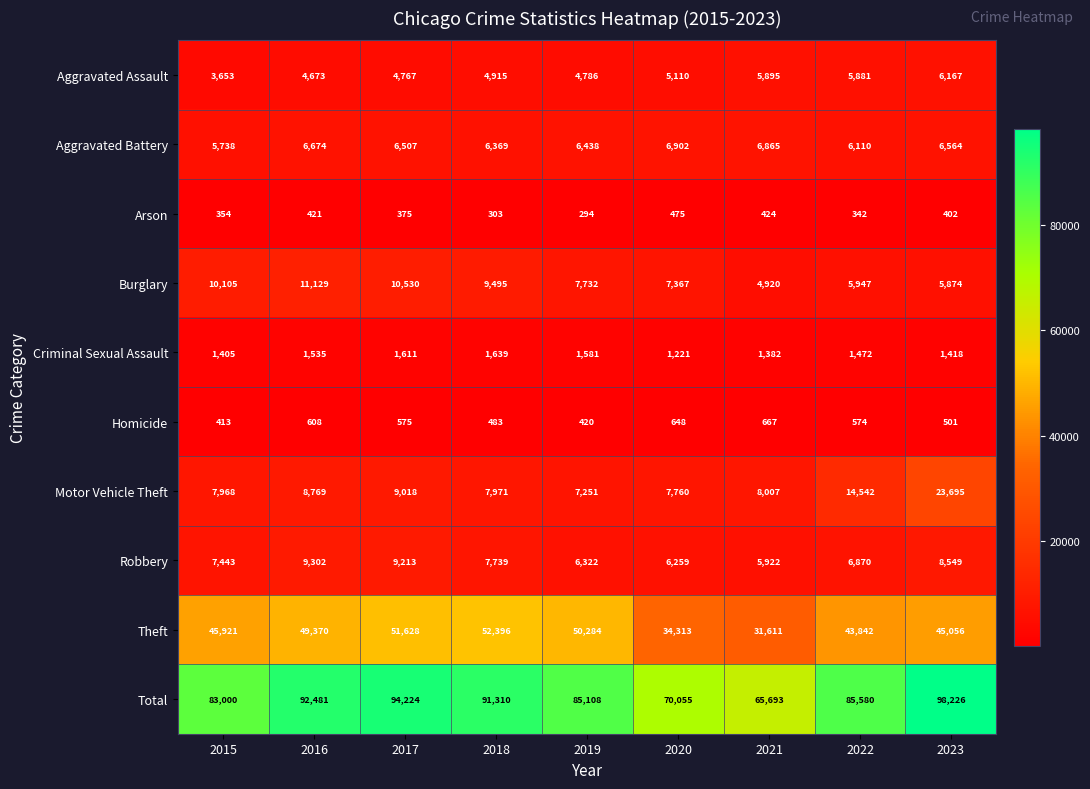

Rank the series by their maximum value, from lowest to highest.

Arson, Homicide, Criminal Sexual Assault, Aggravated Assault, Aggravated Battery, Robbery, Burglary, Motor Vehicle Theft, Theft, Total